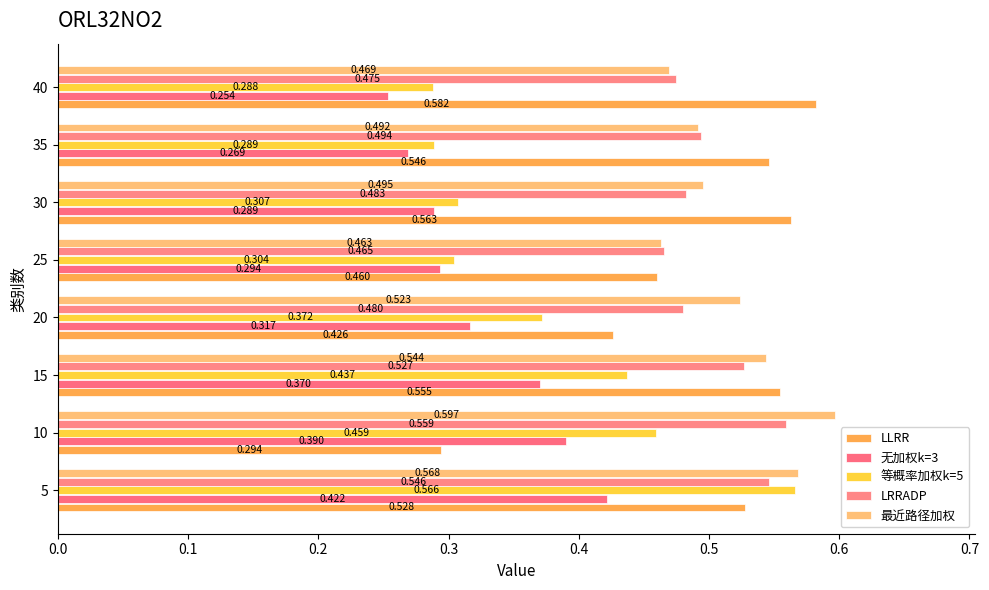

How many series are shown in this chart?

5